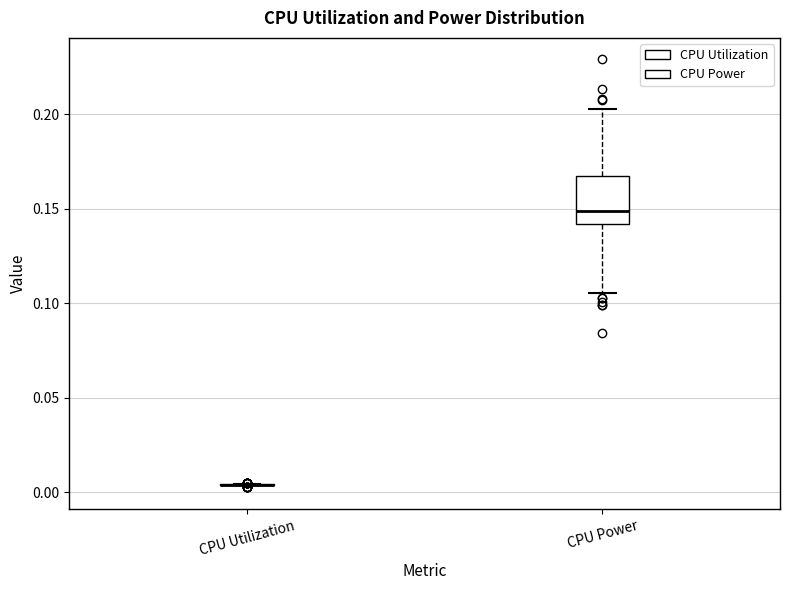

Reading left to right, transcribe this box plot: for each box, give where its median line is, the range the box spans, and where its two whiskers end, as read against the y-axis. The values are not printed on the chart, so give them approximately, as read against the axis.

CPU Utilization: box collapsed to a line at 0.005, whiskers 0.005 to 0.005
CPU Power: median 0.150, box 0.140 to 0.165, whiskers 0.105 to 0.205